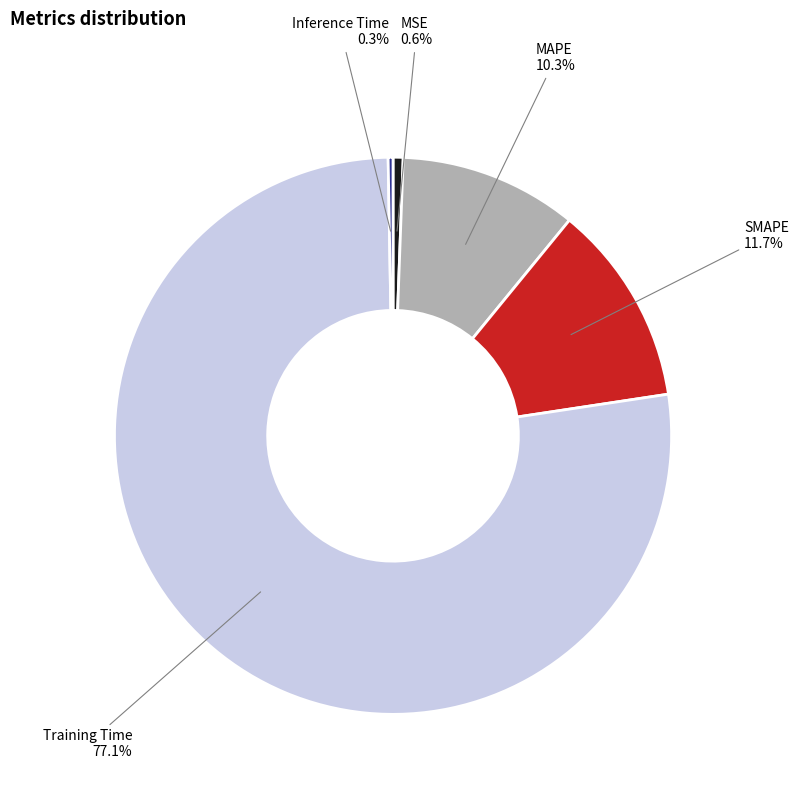

Which has a higher value, Inference Time or MAPE?

MAPE